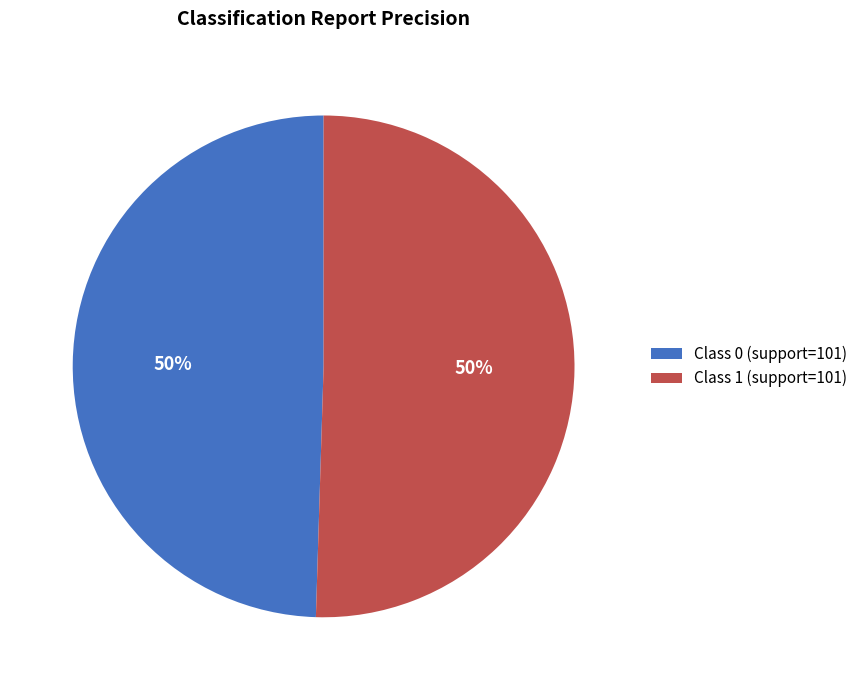

To the nearest percent, what percentage of the pie is Class 1 (support=101)?

50%